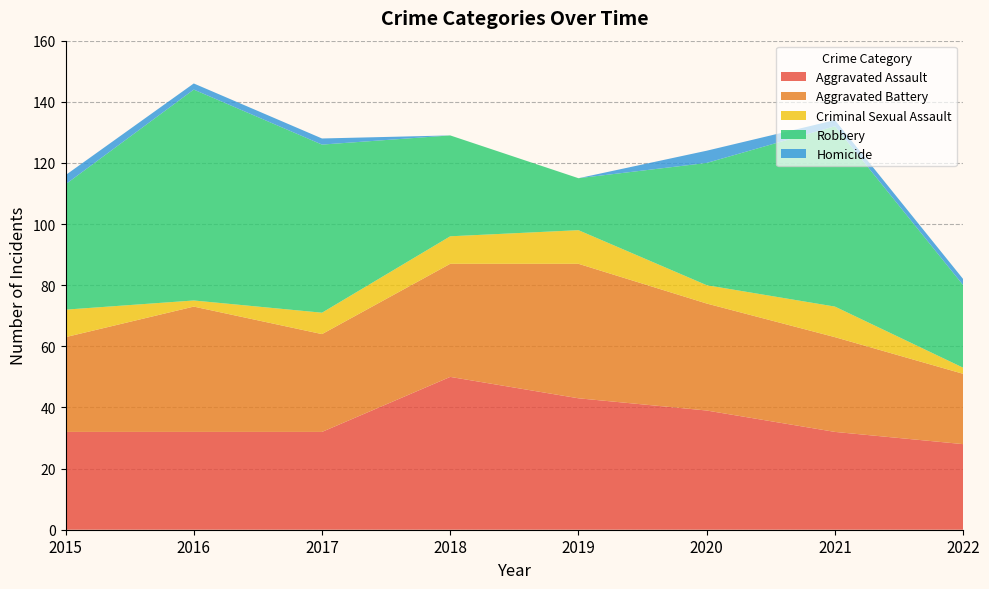

Reading left to right, what are all the values shown in this chart?

Aggravated Assault: 32	32	32	50	43	39	32	28
Aggravated Battery: 31	41	32	37	44	35	31	23
Criminal Sexual Assault: 9	2	7	9	11	6	10	2
Robbery: 41	69	55	33	17	40	59	27
Homicide: 3	2	2	0	0	4	2	2